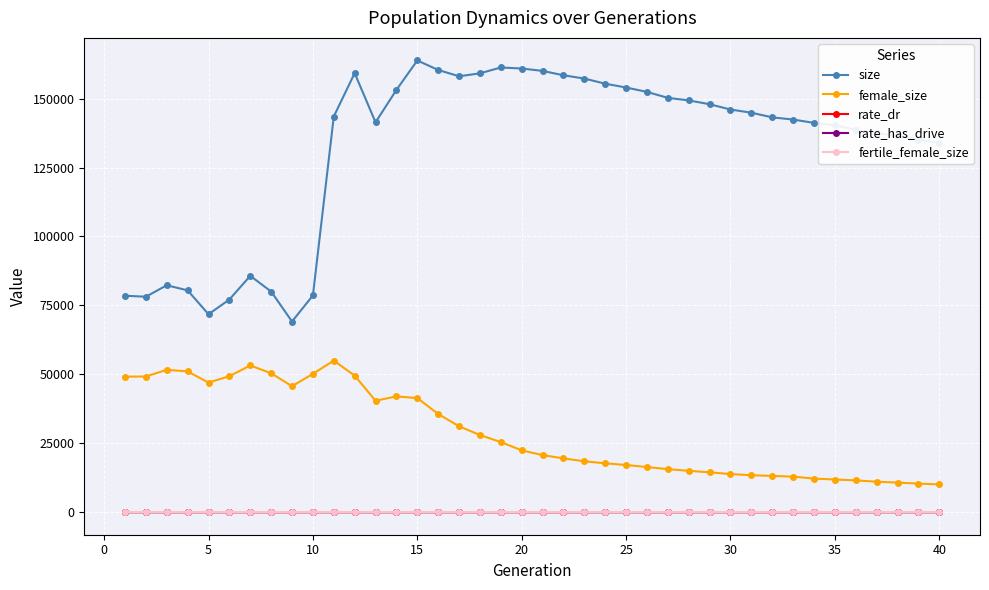

What is the value of the female_size point at the 4th from the left?

51045.0